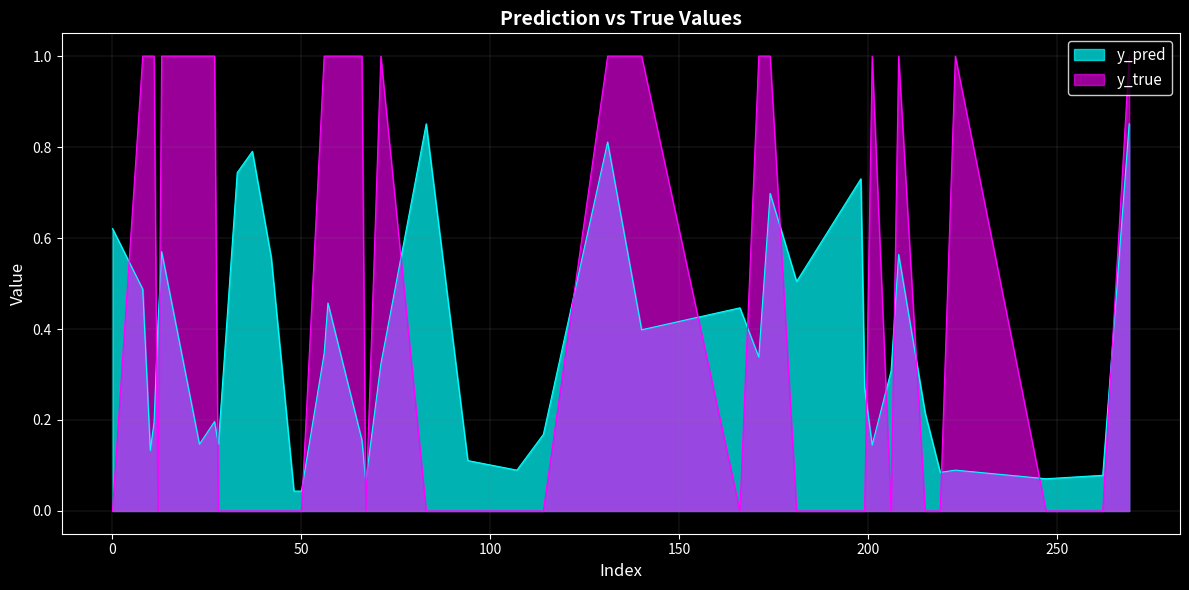

Between 94 and 166, which series saw the biggest shift?

y_pred